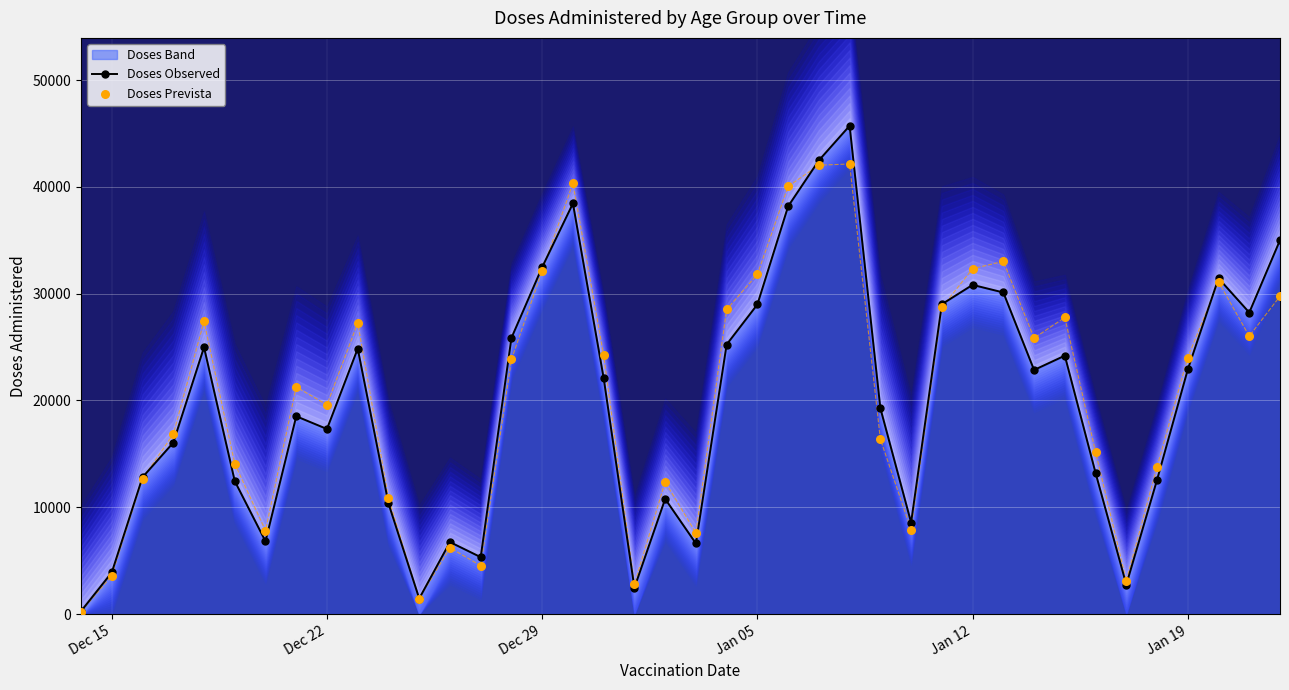

How many interior local valleys does the Doses Observed series have?

10